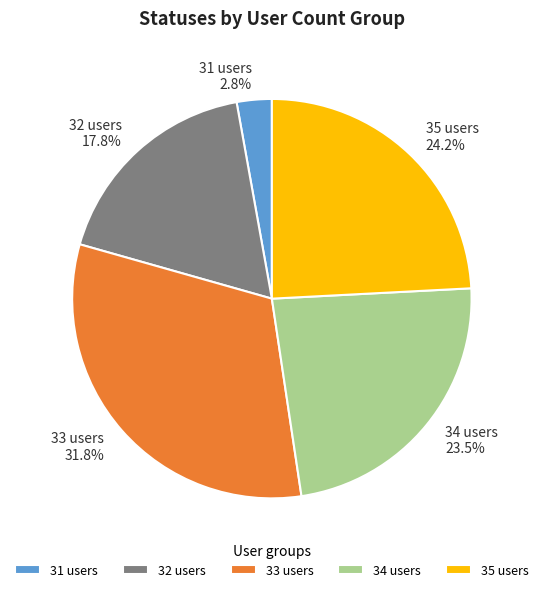

Is there a majority slice in this chart?

No